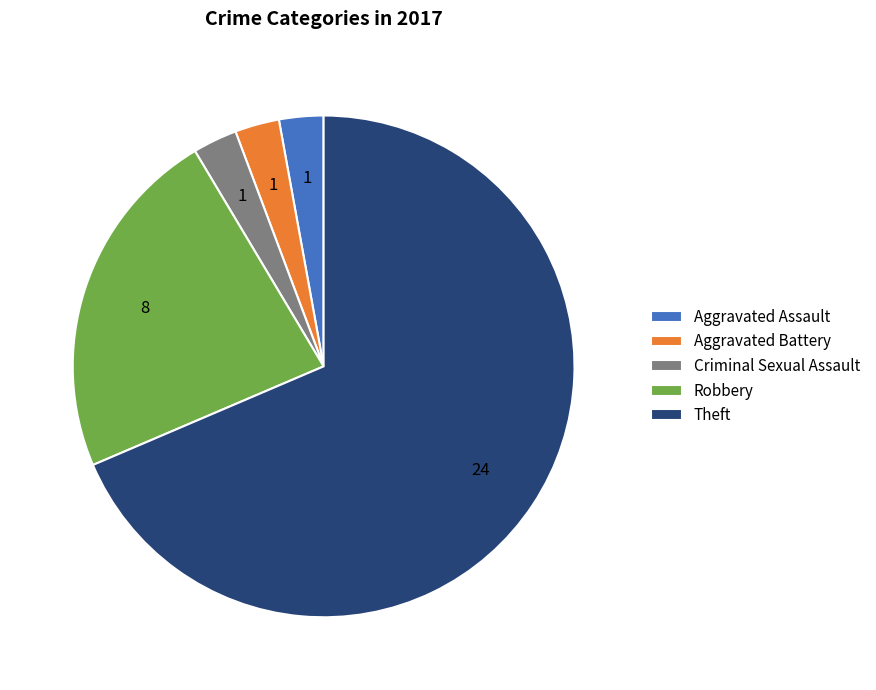

Which has a higher value, Criminal Sexual Assault or Theft?

Theft